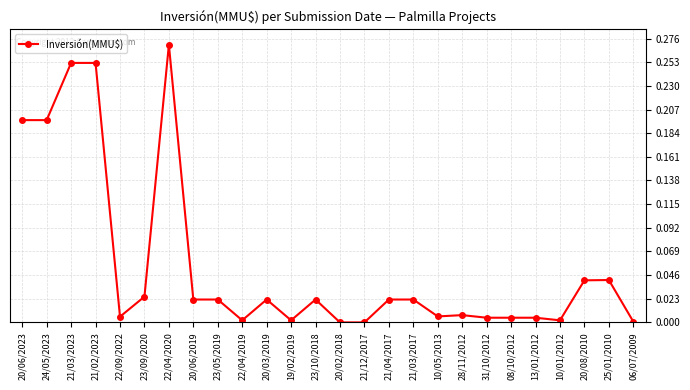

What position from the right is 28/11/2012?

8